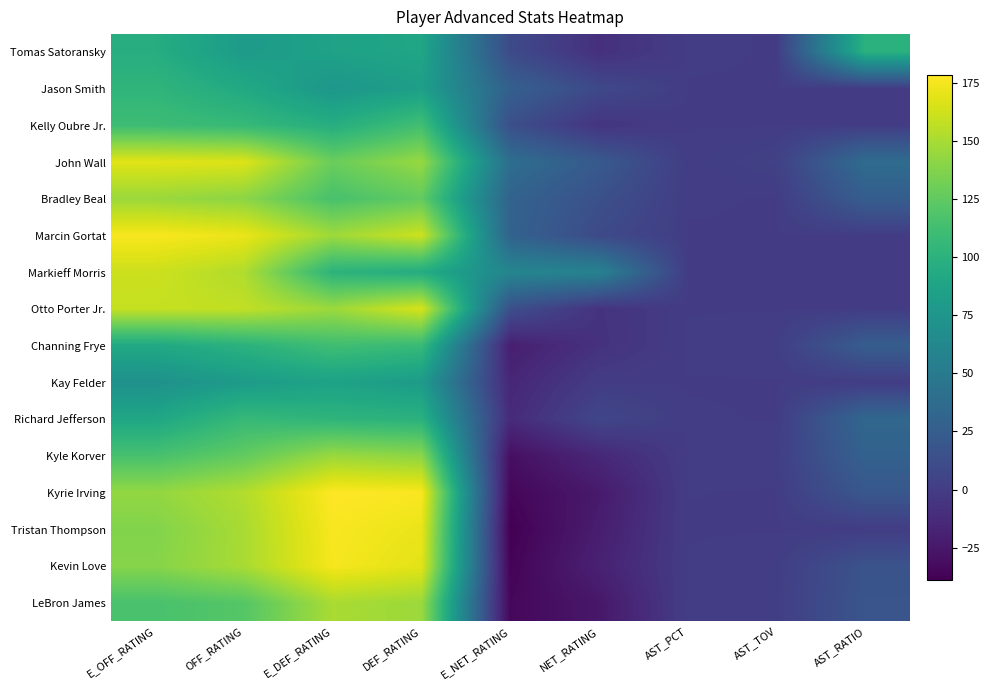

Reading left to right, what are all the values shown in this chart?

LeBron James: E_OFF_RATING=115.6	OFF_RATING=120.8	E_DEF_RATING=150.3	DEF_RATING=145.8	E_NET_RATING=-34.7	NET_RATING=-25.0	AST_PCT=0.5	AST_TOV=1.0	AST_RATIO=18.2
Kevin Love: E_OFF_RATING=138.6	OFF_RATING=150.0	E_DEF_RATING=175.3	DEF_RATING=168.8	E_NET_RATING=-36.8	NET_RATING=-18.8	AST_PCT=0.2	AST_TOV=1.0	AST_RATIO=16.7
Tristan Thompson: E_OFF_RATING=137.1	OFF_RATING=150.0	E_DEF_RATING=176.0	DEF_RATING=171.4	E_NET_RATING=-38.9	NET_RATING=-21.4	AST_PCT=0.0	AST_TOV=0.0	AST_RATIO=0.0
Kyrie Irving: E_OFF_RATING=142.9	OFF_RATING=152.9	E_DEF_RATING=178.1	DEF_RATING=176.5	E_NET_RATING=-35.3	NET_RATING=-23.5	AST_PCT=0.1	AST_TOV=0.0	AST_RATIO=20.0
Kyle Korver: E_OFF_RATING=115.2	OFF_RATING=125.9	E_DEF_RATING=145.3	DEF_RATING=140.7	E_NET_RATING=-30.1	NET_RATING=-14.8	AST_PCT=0.2	AST_TOV=1.0	AST_RATIO=28.6
Richard Jefferson: E_OFF_RATING=90.1	OFF_RATING=107.1	E_DEF_RATING=102.6	DEF_RATING=100.0	E_NET_RATING=-12.5	NET_RATING=7.1	AST_PCT=0.2	AST_TOV=0.0	AST_RATIO=33.3
Kay Felder: E_OFF_RATING=70.7	OFF_RATING=80.0	E_DEF_RATING=85.8	DEF_RATING=80.0	E_NET_RATING=-15.2	NET_RATING=0.0	AST_PCT=0.0	AST_TOV=0.0	AST_RATIO=0.0
Channing Frye: E_OFF_RATING=91.5	OFF_RATING=100.0	E_DEF_RATING=111.8	DEF_RATING=107.7	E_NET_RATING=-20.3	NET_RATING=-7.7	AST_PCT=0.5	AST_TOV=1.0	AST_RATIO=25.0
Otto Porter Jr.: E_OFF_RATING=159.2	OFF_RATING=157.9	E_DEF_RATING=145.8	DEF_RATING=165.0	E_NET_RATING=13.5	NET_RATING=-7.1	AST_PCT=0.0	AST_TOV=0.0	AST_RATIO=0.0
Markieff Morris: E_OFF_RATING=161.3	OFF_RATING=152.4	E_DEF_RATING=101.2	DEF_RATING=95.2	E_NET_RATING=60.1	NET_RATING=57.1	AST_PCT=0.0	AST_TOV=0.0	AST_RATIO=0.0
Marcin Gortat: E_OFF_RATING=176.0	OFF_RATING=171.4	E_DEF_RATING=146.6	DEF_RATING=161.5	E_NET_RATING=29.3	NET_RATING=9.9	AST_PCT=0.0	AST_TOV=0.0	AST_RATIO=0.0
Bradley Beal: E_OFF_RATING=145.3	OFF_RATING=140.7	E_DEF_RATING=115.2	DEF_RATING=125.9	E_NET_RATING=30.1	NET_RATING=14.8	AST_PCT=0.2	AST_TOV=0.0	AST_RATIO=25.0
John Wall: E_OFF_RATING=168.2	OFF_RATING=166.7	E_DEF_RATING=128.7	DEF_RATING=144.4	E_NET_RATING=39.4	NET_RATING=22.2	AST_PCT=0.4	AST_TOV=3.0	AST_RATIO=37.5
Kelly Oubre Jr.: E_OFF_RATING=110.2	OFF_RATING=106.7	E_DEF_RATING=96.6	DEF_RATING=112.5	E_NET_RATING=13.6	NET_RATING=-5.8	AST_PCT=0.0	AST_TOV=0.0	AST_RATIO=0.0
Jason Smith: E_OFF_RATING=103.1	OFF_RATING=92.3	E_DEF_RATING=75.8	DEF_RATING=83.3	E_NET_RATING=27.3	NET_RATING=9.0	AST_PCT=0.0	AST_TOV=0.0	AST_RATIO=0.0
Tomas Satoransky: E_OFF_RATING=96.2	OFF_RATING=80.0	E_DEF_RATING=85.8	DEF_RATING=88.9	E_NET_RATING=10.3	NET_RATING=-8.9	AST_PCT=0.3	AST_TOV=0.0	AST_RATIO=100.0